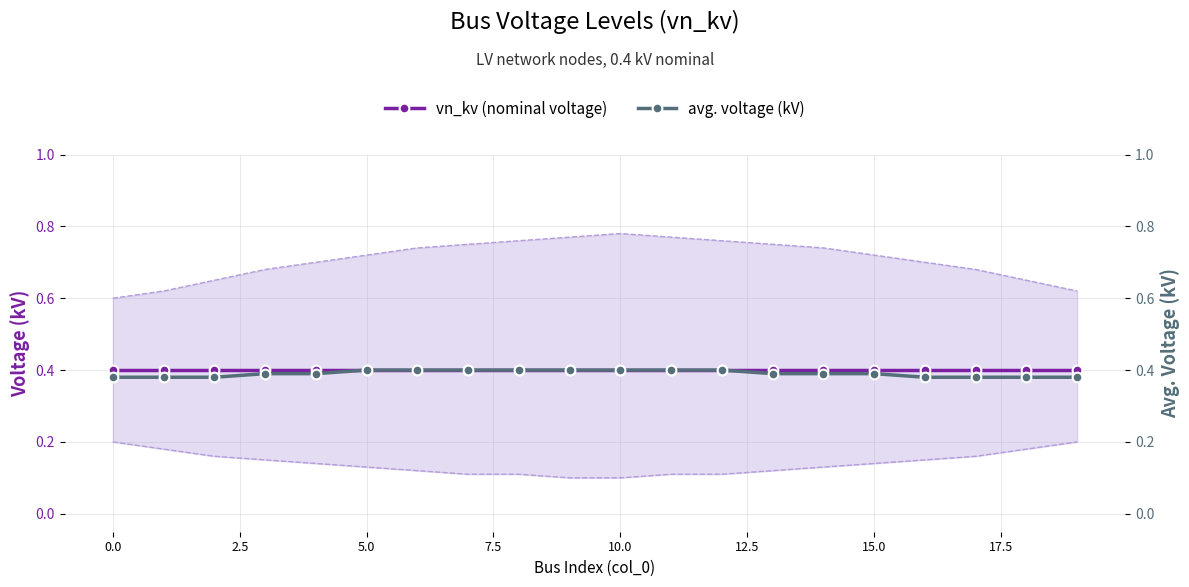

How many lines are shown in the chart?

2